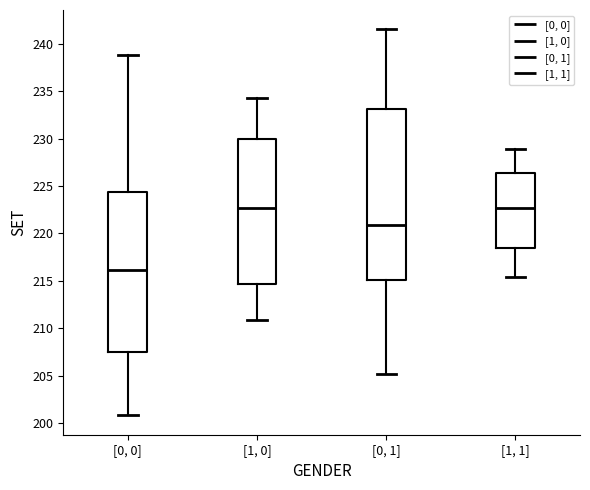

Which box is the tallest, from its lower edge to its upper edge?

[0, 1]